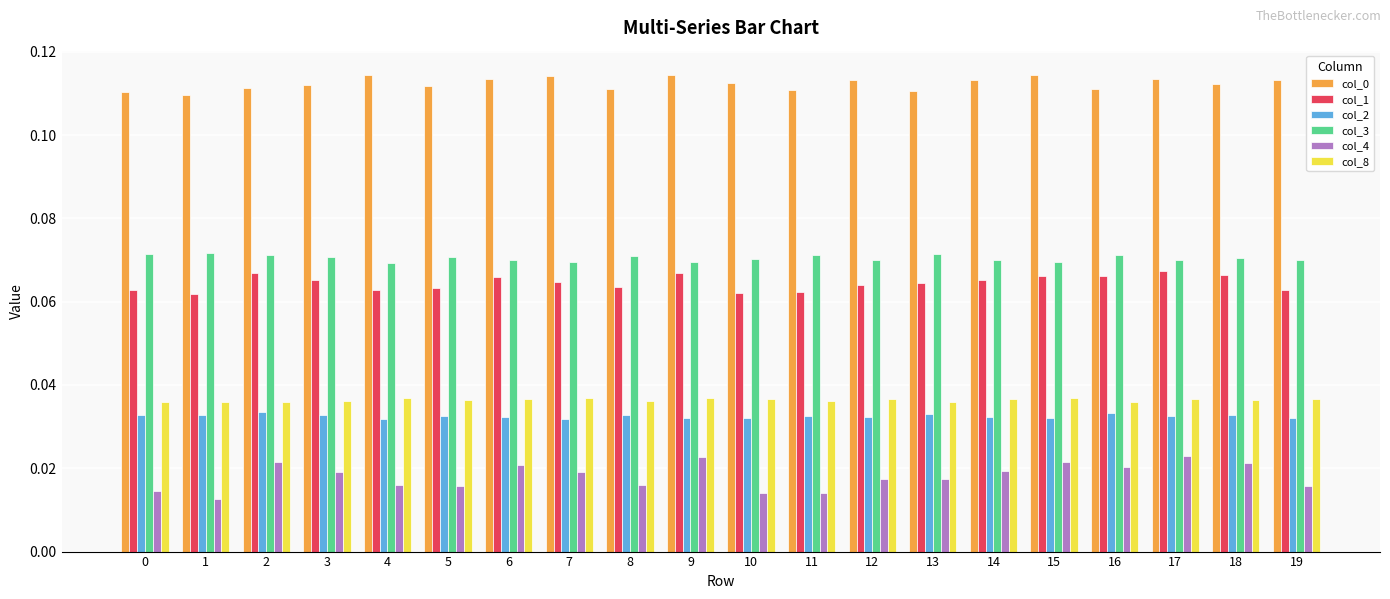

The col_8 series shows 0.1 at 10. True or false?

False